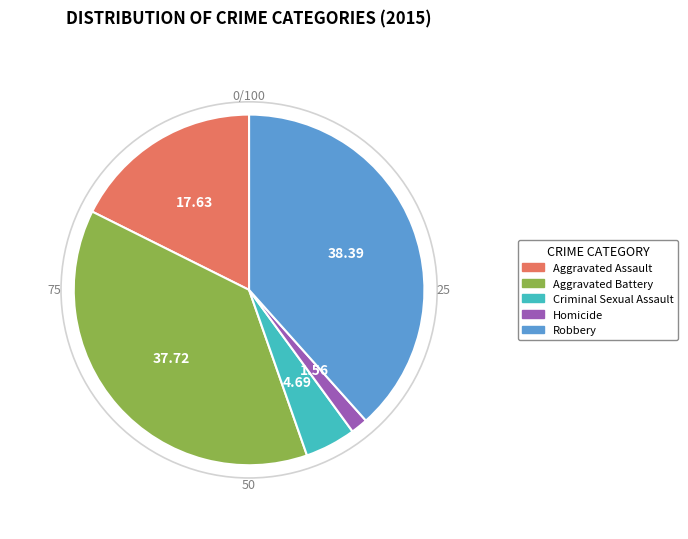

Rank the categories by value from lowest to highest.

Homicide, Criminal Sexual Assault, Aggravated Assault, Aggravated Battery, Robbery